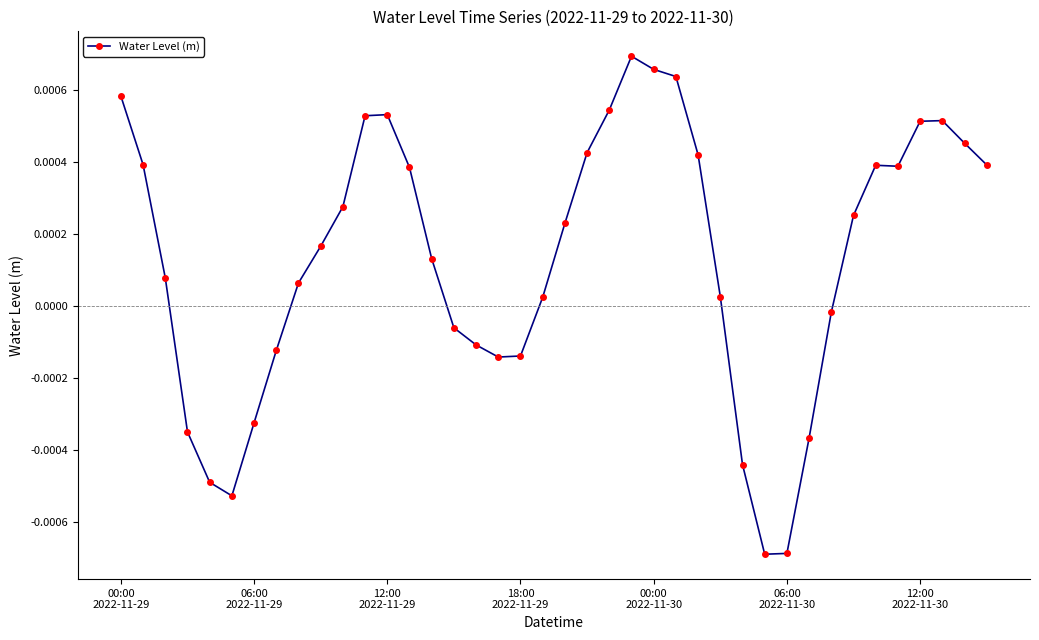

True or false: there are more than 0 points higher than both neighbors.

True